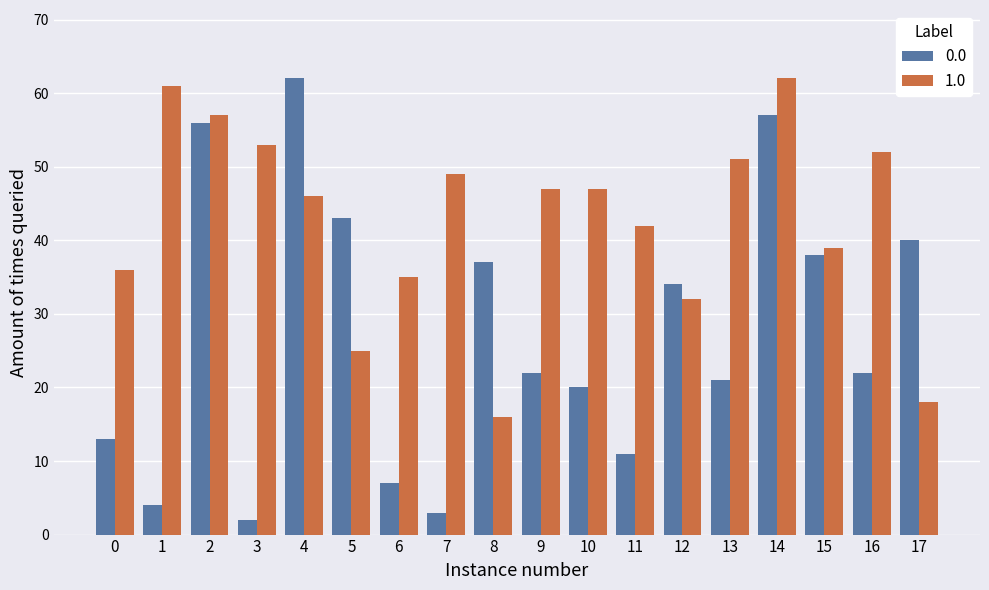

The value of 0.0 at 12 is 34. True or false?

True